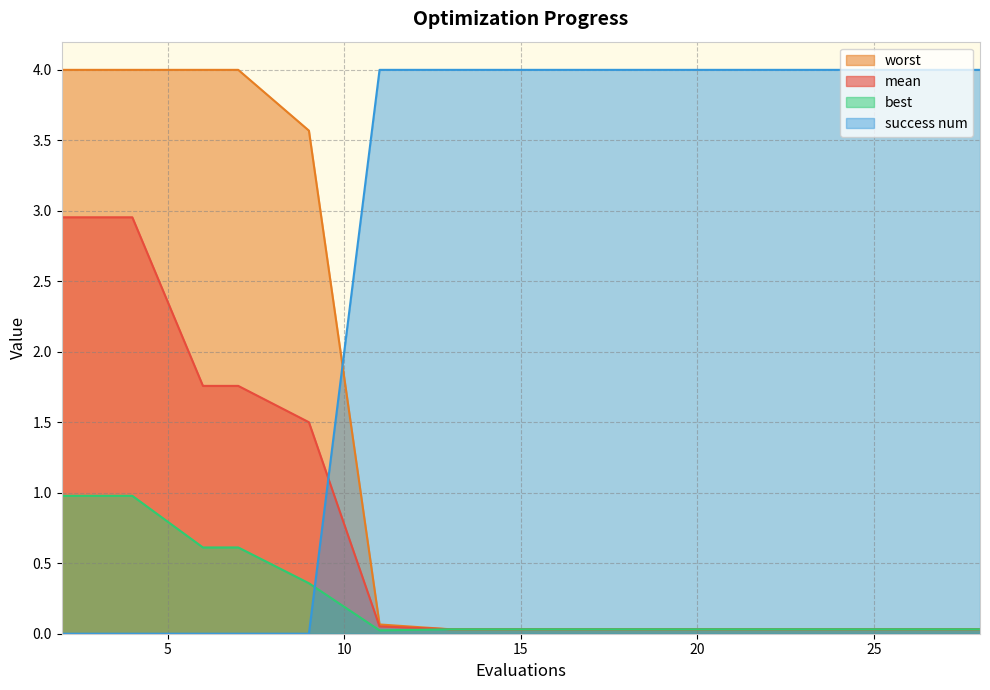

At which label does success num reach its peak?

11